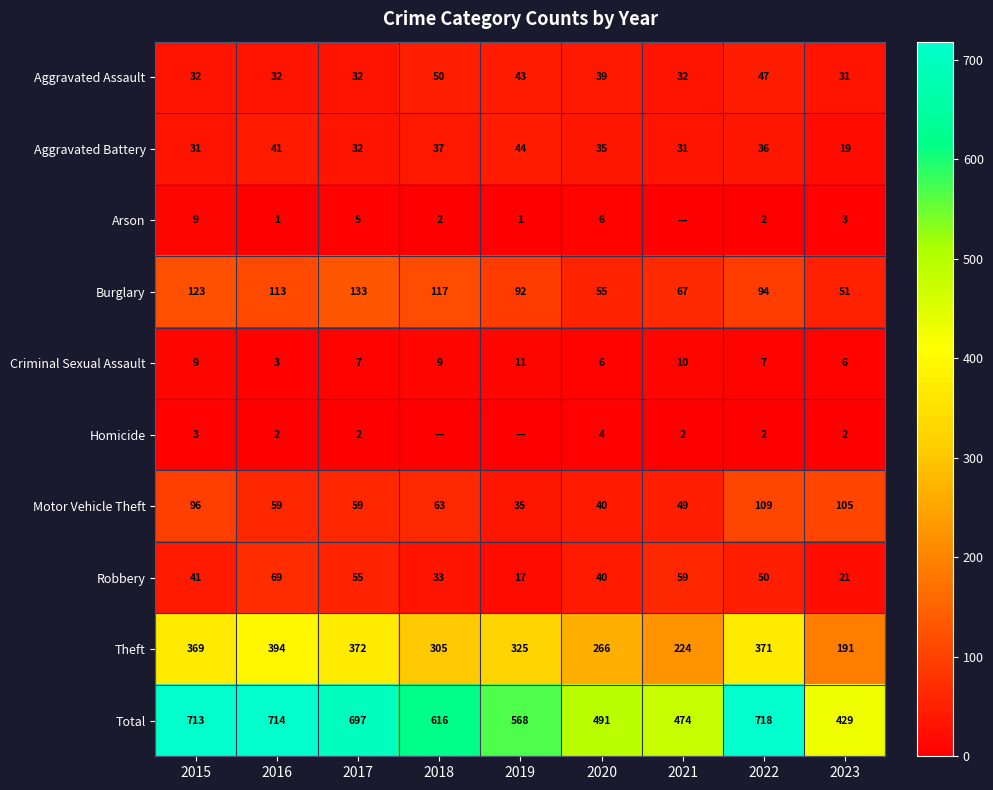

What is the difference between the maximum and minimum values in the Aggravated Assault series?

19